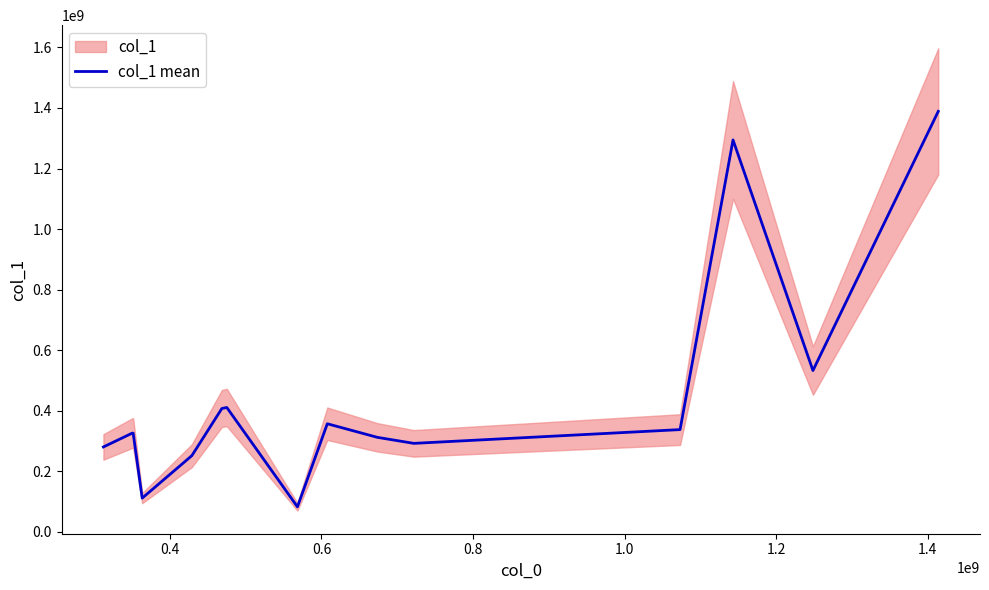

What is the value of the 15th point from the left?

1388705835